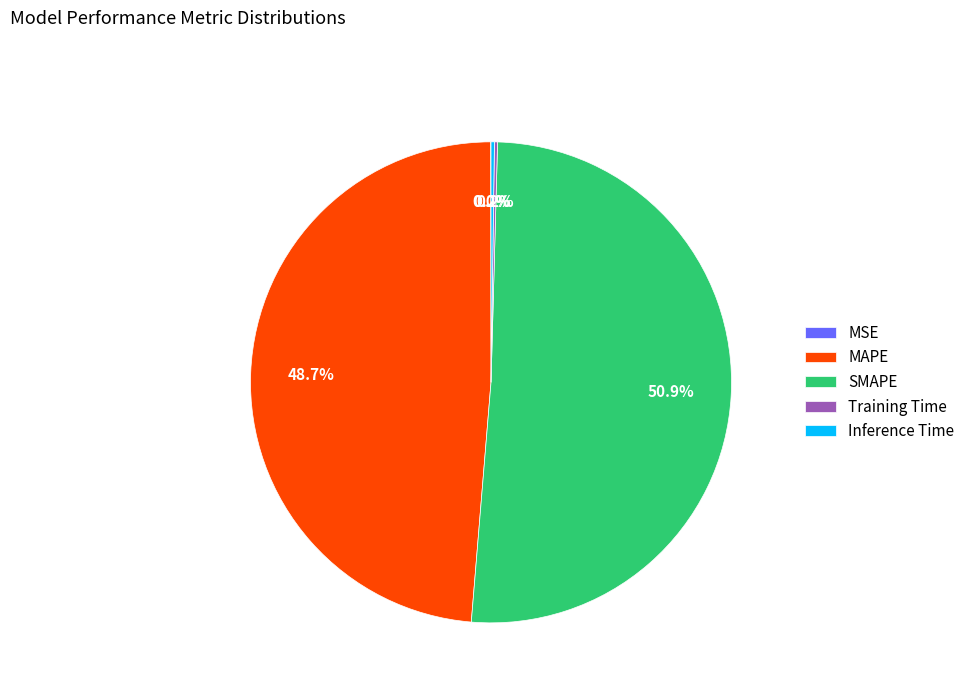

Is it true that MAPE is 40% of the pie?

False